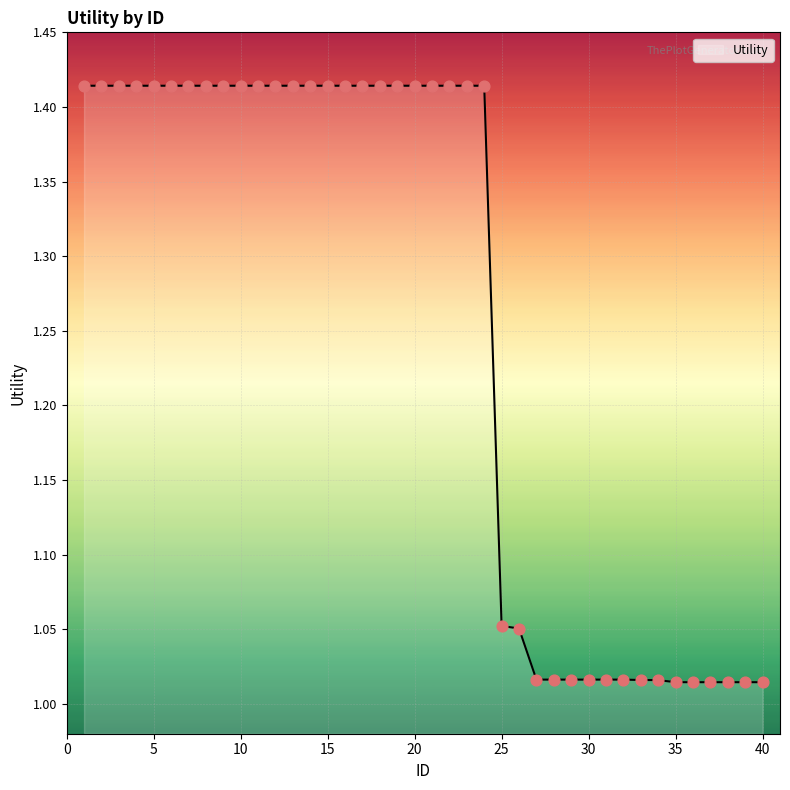

What is the difference between the maximum and minimum values?

0.4